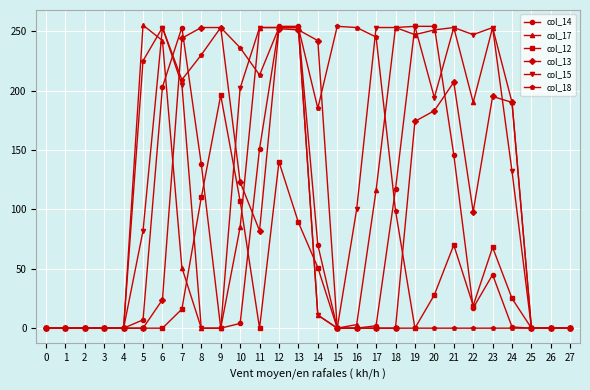

Is this an area chart (filled region under the line)?

No